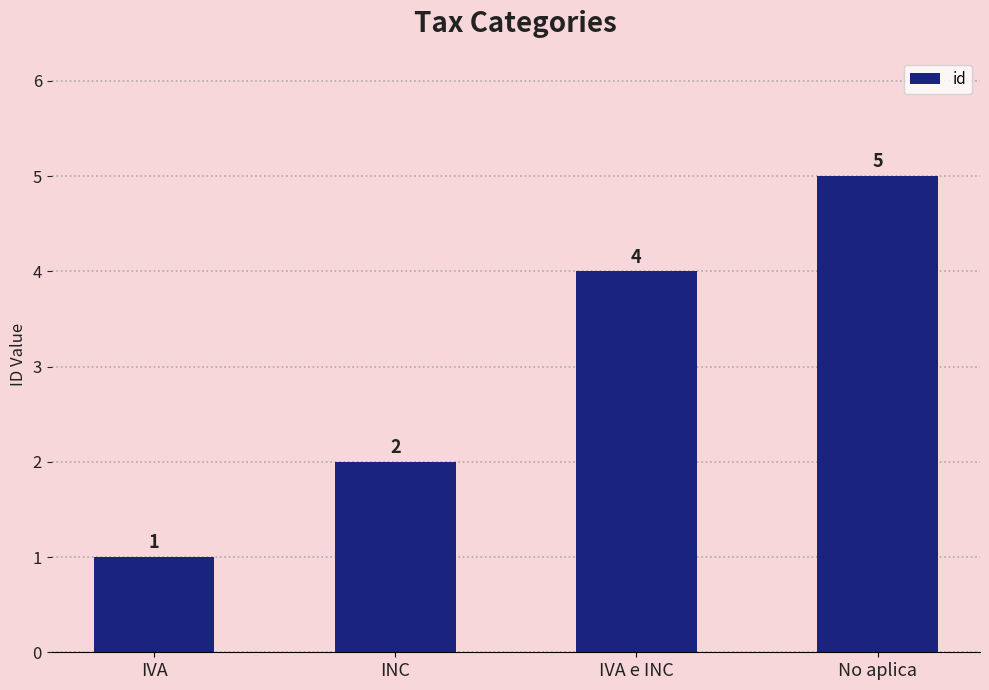

What is the label of the 3rd bar from the right?

INC